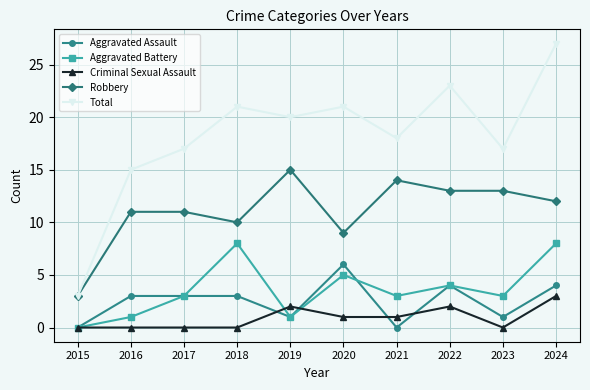

Does the chart have visible grid lines?

Yes